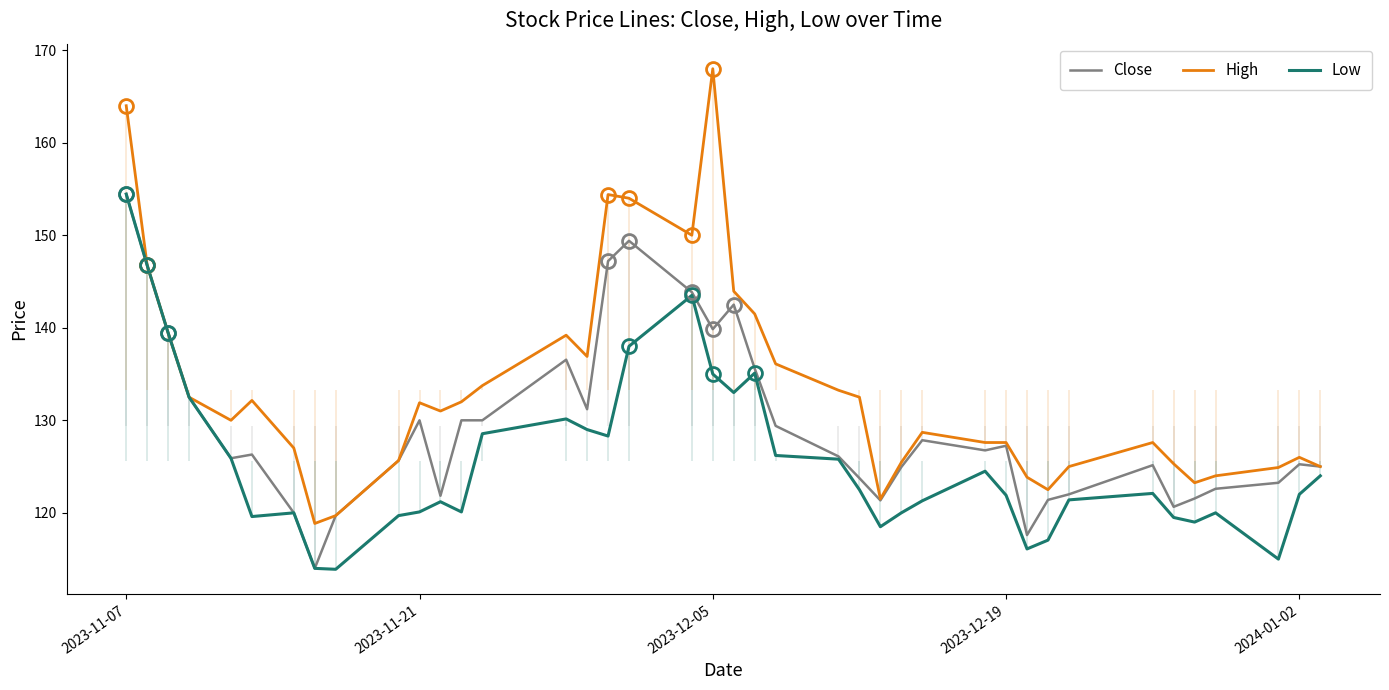

The Low series shows 122.0 at 2024-01-02. True or false?

True